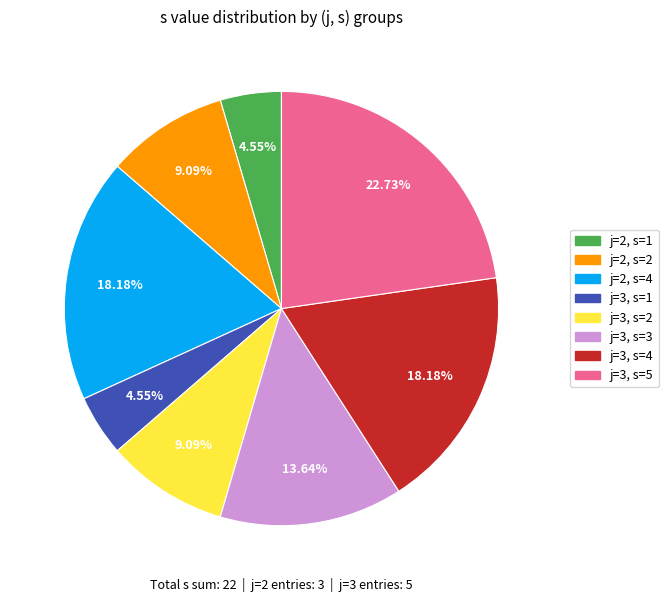

How many slices are in this pie chart?

8